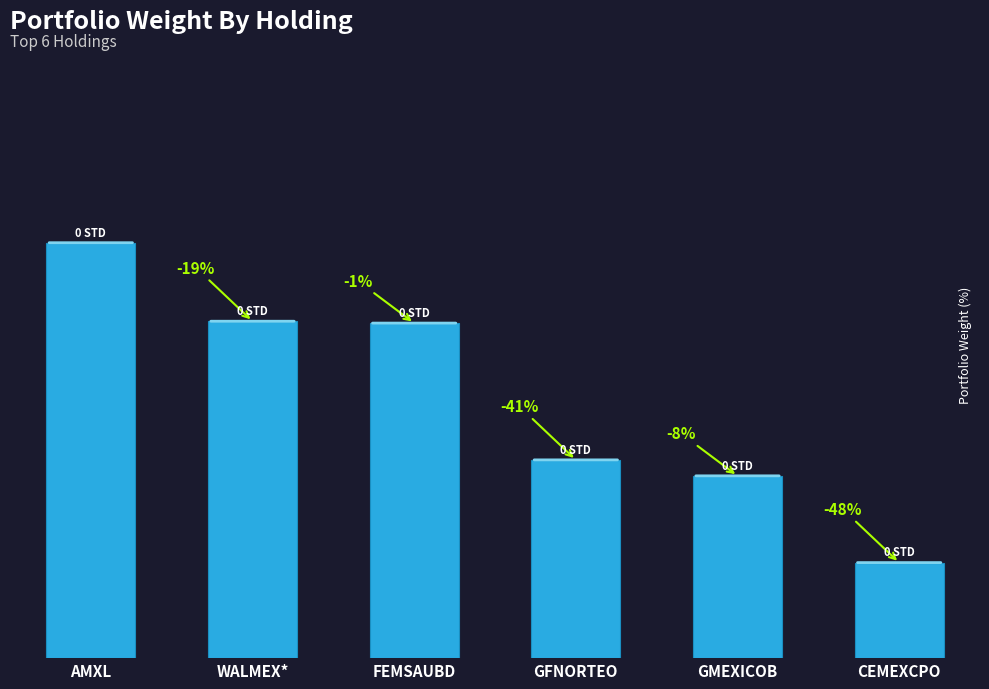

What is the greatest value displayed?

15.6